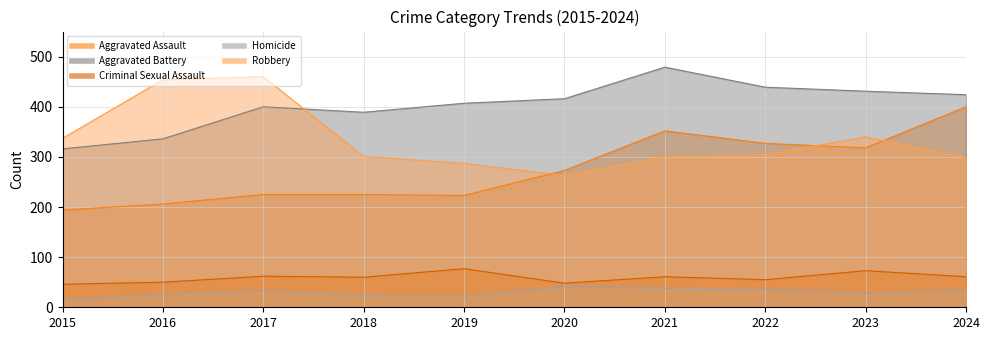

Where does the Aggravated Battery series first go above 416?

2021